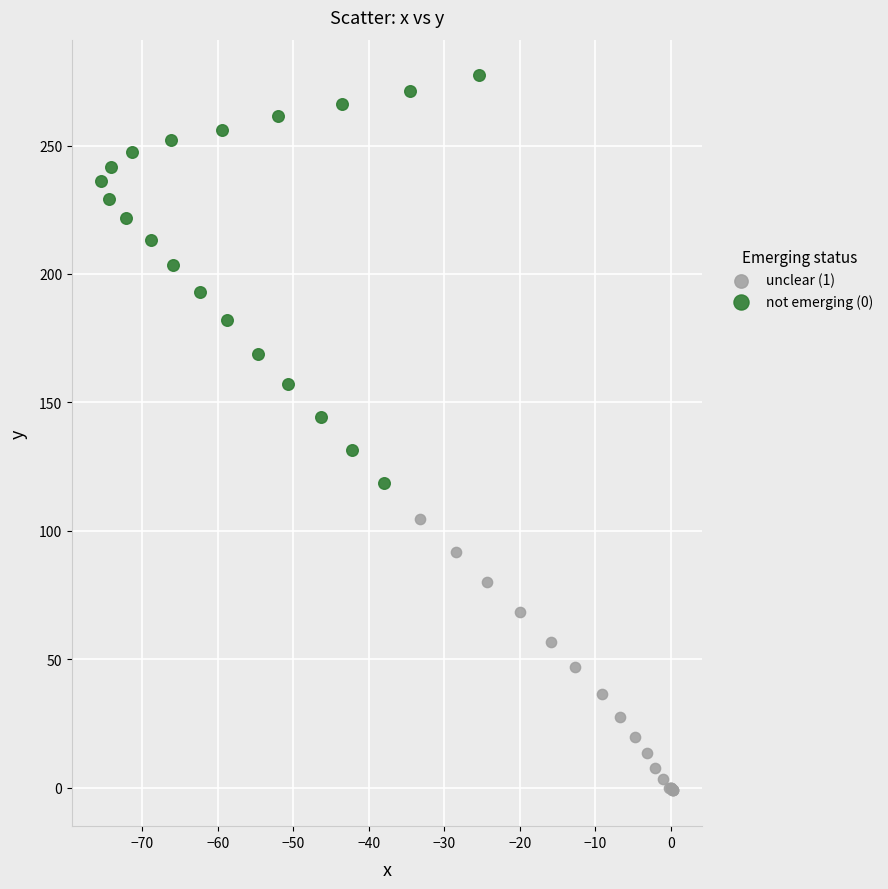

What are all the series names shown in the legend?

unclear (1), not emerging (0)